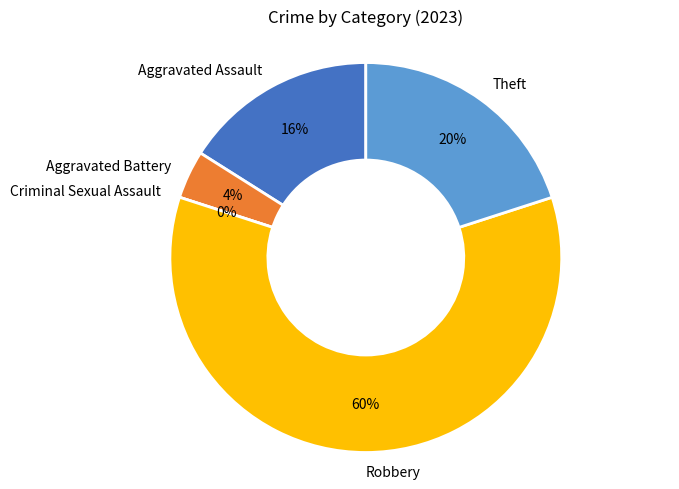

The Criminal Sexual Assault slice represents 1% of the pie. True or false?

False